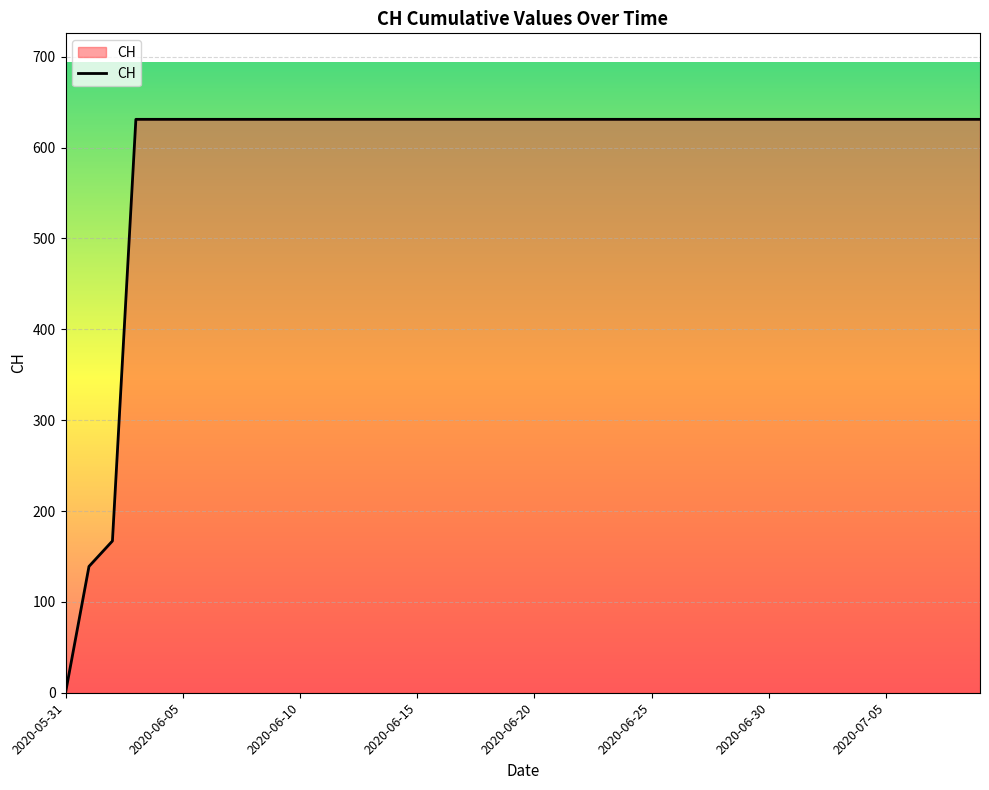

What is the greatest value displayed?

631